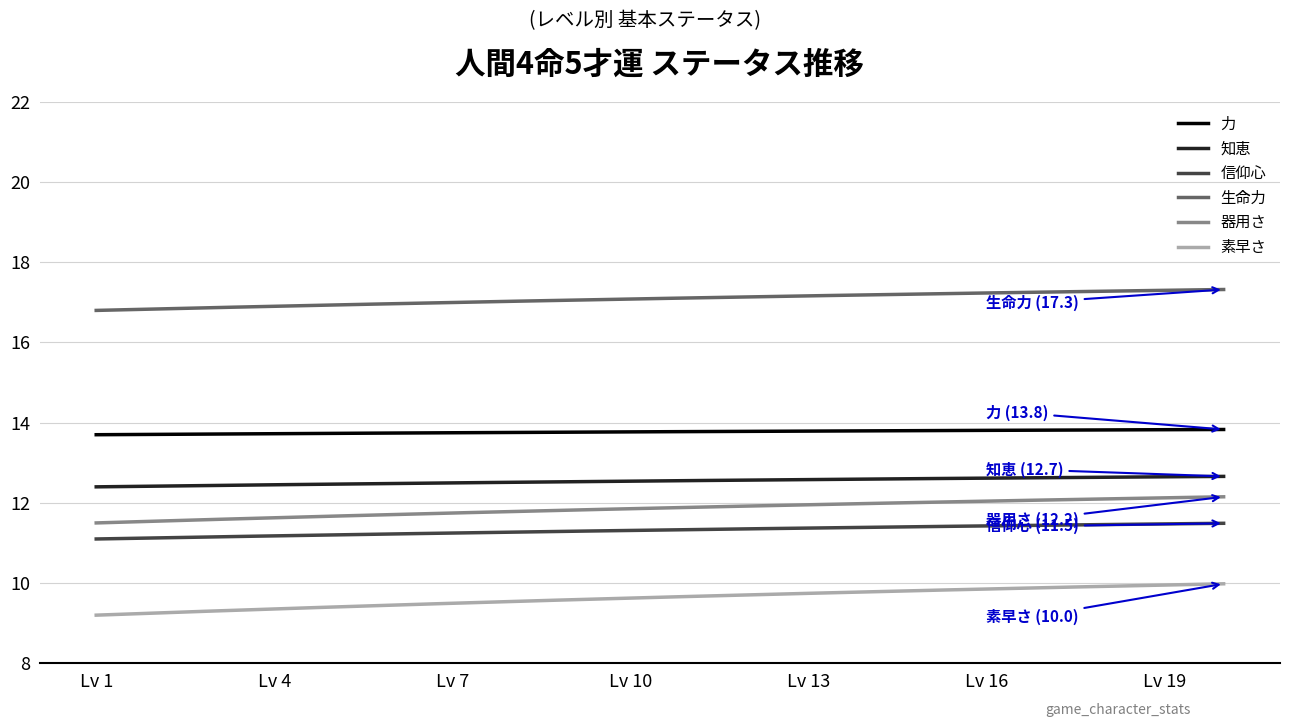

Which series has the largest total across all categories?

生命力